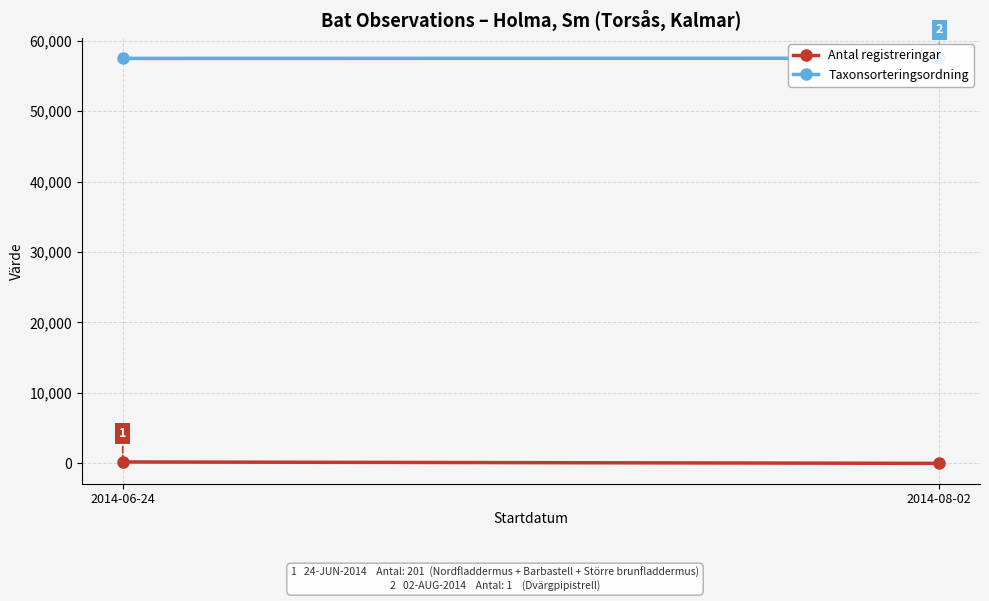

Count the number of categories in the chart.

2